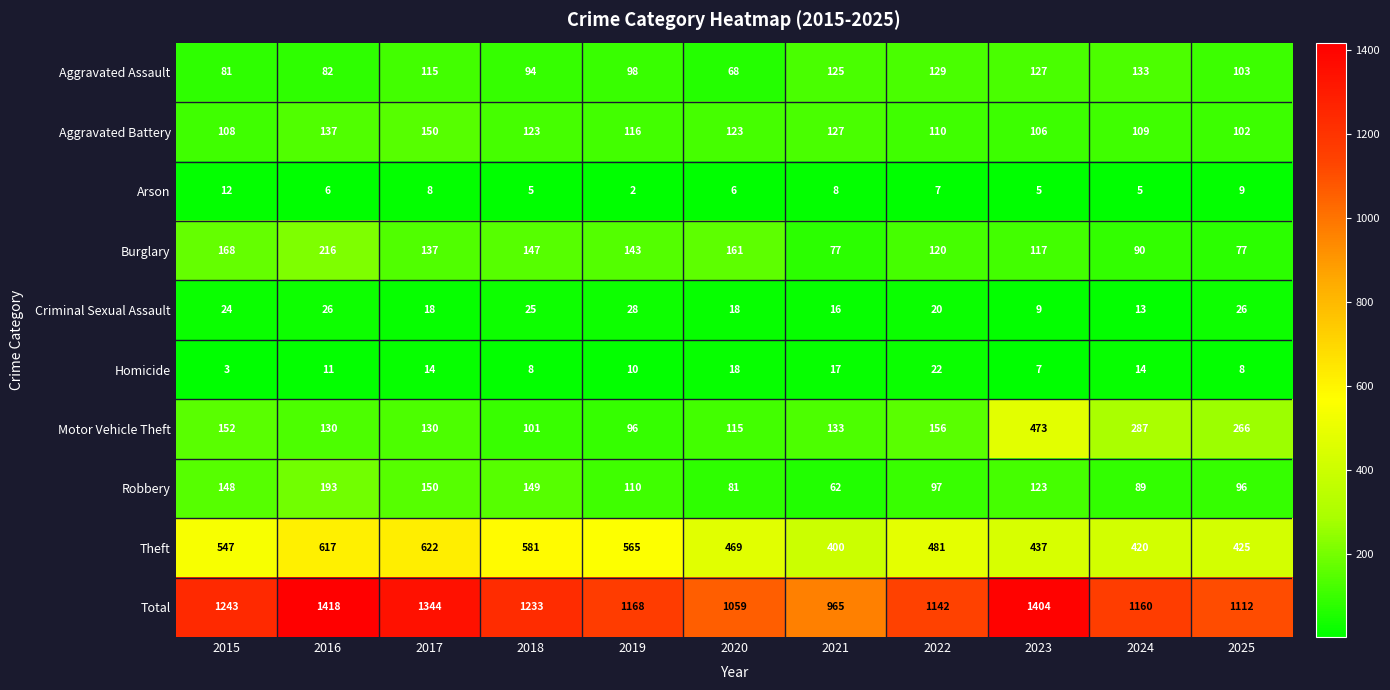

True or false: Aggravated Assault has a value of 29 at 2020.

False